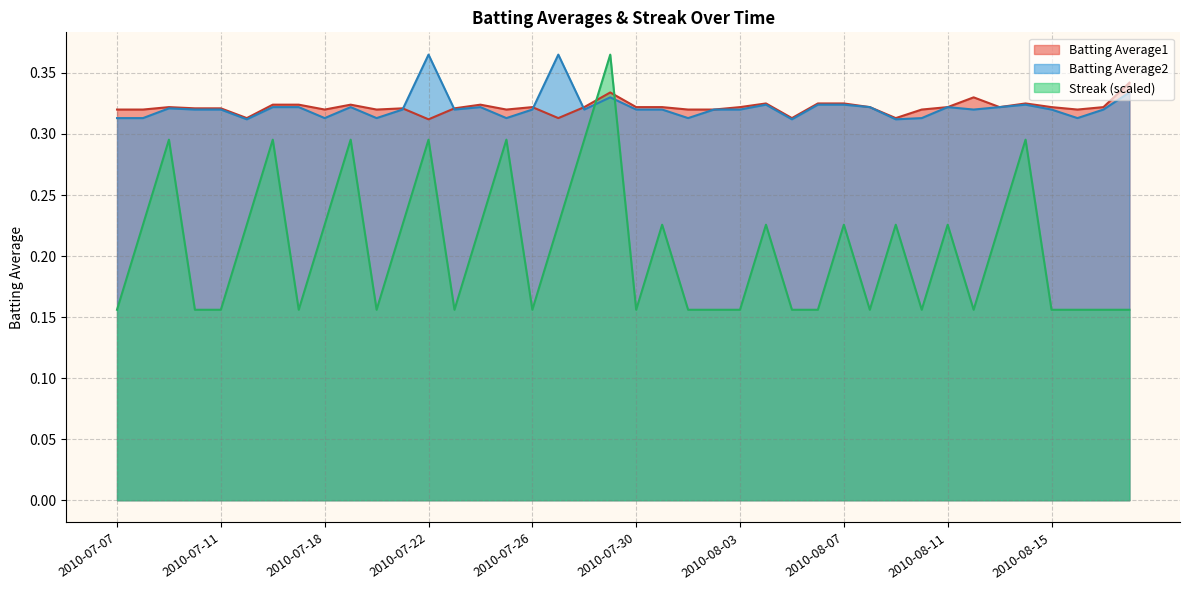

Which label corresponds to the largest value in the chart?

2010-07-22